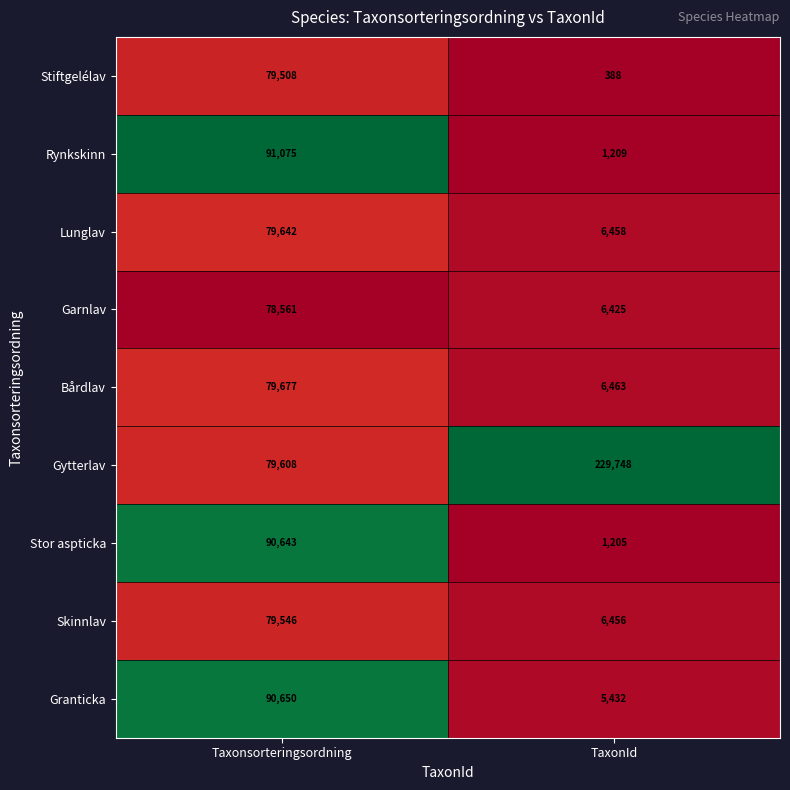

The Stiftgelélav series shows 625 at TaxonId. True or false?

False